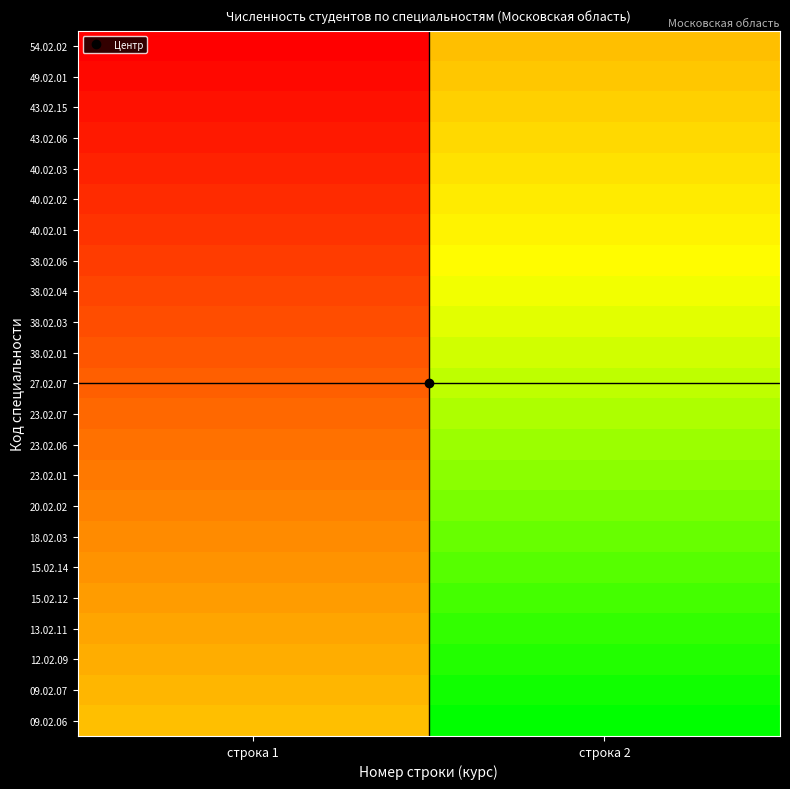

Reading right to left, extract all data points from this chart.

09.02.06: строка 2=1.0	строка 1=0.0
09.02.07: строка 2=1.0	строка 1=-0.0
12.02.09: строка 2=0.9	строка 1=-0.1
13.02.11: строка 2=0.9	строка 1=-0.1
15.02.12: строка 2=0.8	строка 1=-0.2
15.02.14: строка 2=0.8	строка 1=-0.2
18.02.03: строка 2=0.7	строка 1=-0.3
20.02.02: строка 2=0.7	строка 1=-0.3
23.02.01: строка 2=0.6	строка 1=-0.4
23.02.06: строка 2=0.6	строка 1=-0.4
23.02.07: строка 2=0.5	строка 1=-0.5
27.02.07: строка 2=0.5	строка 1=-0.5
38.02.01: строка 2=0.5	строка 1=-0.5
38.02.03: строка 2=0.4	строка 1=-0.6
38.02.04: строка 2=0.4	строка 1=-0.6
38.02.06: строка 2=0.3	строка 1=-0.7
40.02.01: строка 2=0.3	строка 1=-0.7
40.02.02: строка 2=0.2	строка 1=-0.8
40.02.03: строка 2=0.2	строка 1=-0.8
43.02.06: строка 2=0.1	строка 1=-0.9
43.02.15: строка 2=0.1	строка 1=-0.9
49.02.01: строка 2=0.0	строка 1=-1.0
54.02.02: строка 2=0.0	строка 1=-1.0